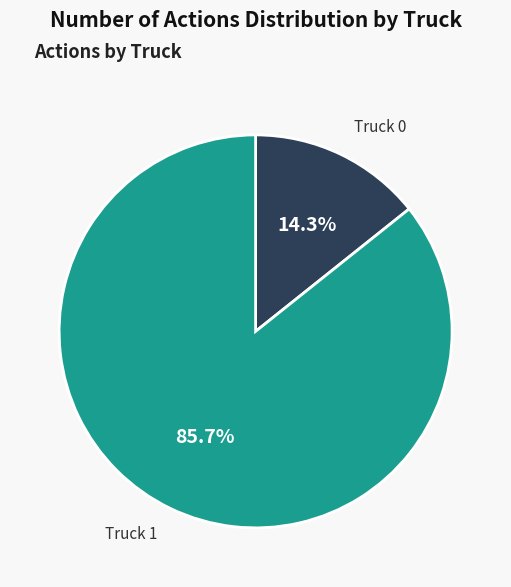

Rank the categories by value from highest to lowest.

Truck 1, Truck 0